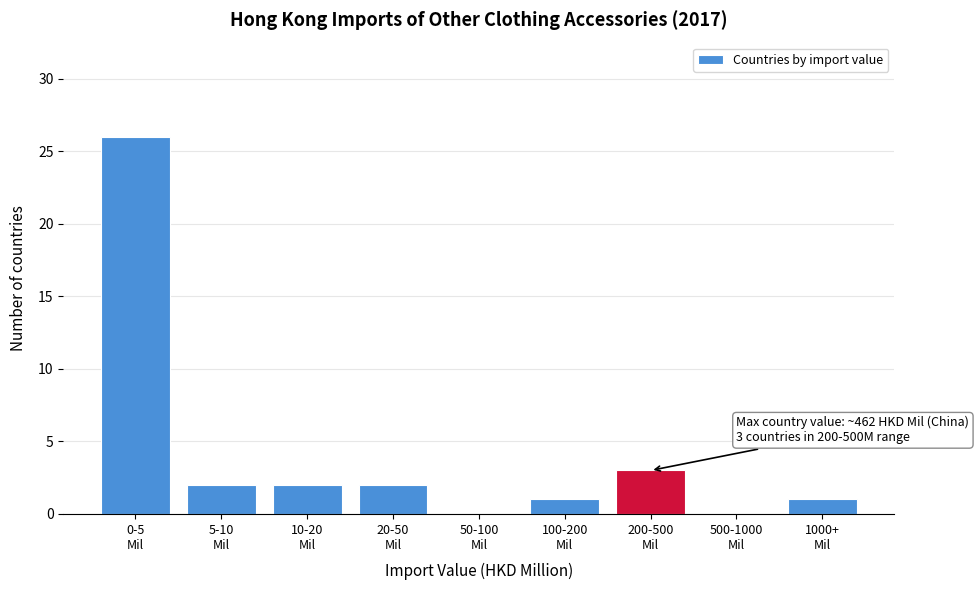

What is the sum of all values?

37